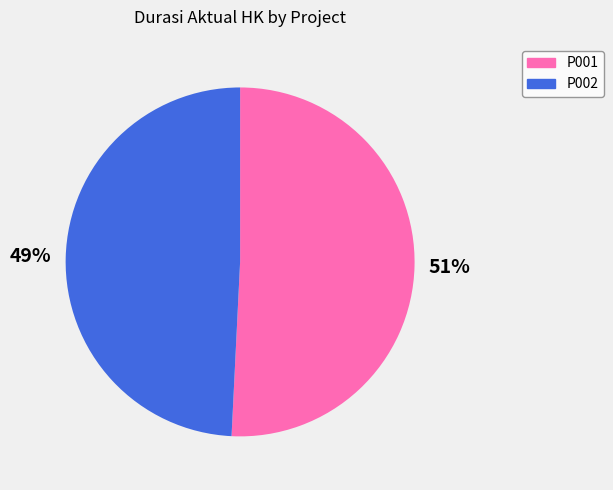

Which category has the smallest portion of the pie?

P002